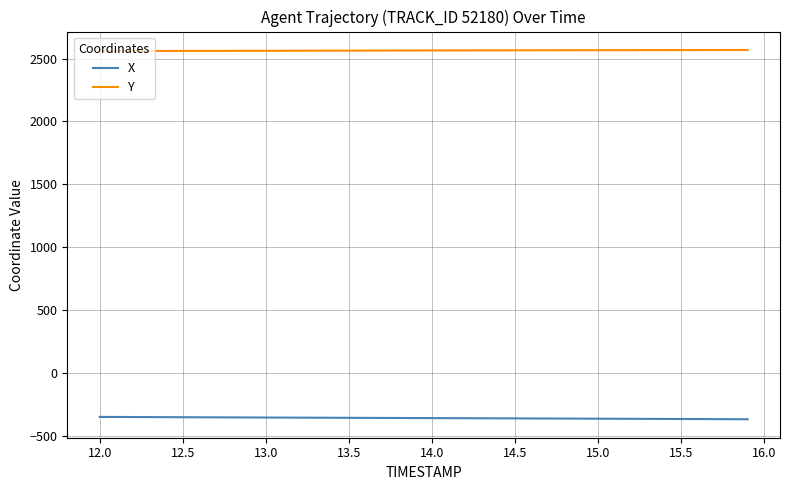

True or false: X and Y intersect in this chart.

False